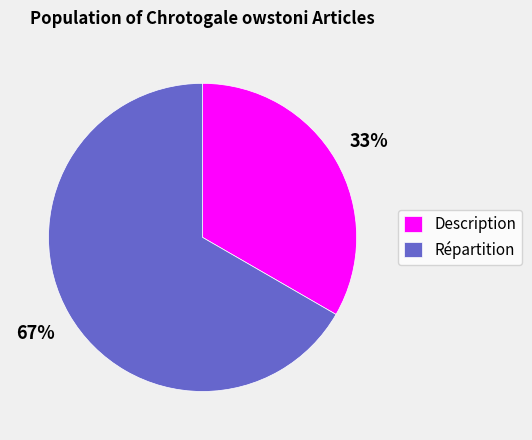

To the nearest percent, what portion does Répartition represent?

67%